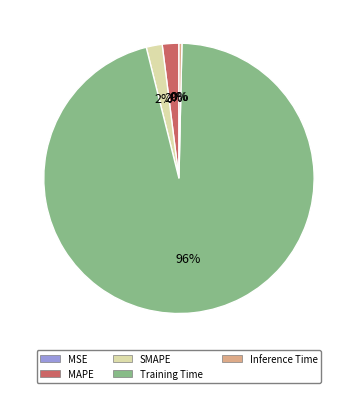

The SMAPE slice represents 2% of the pie. True or false?

True